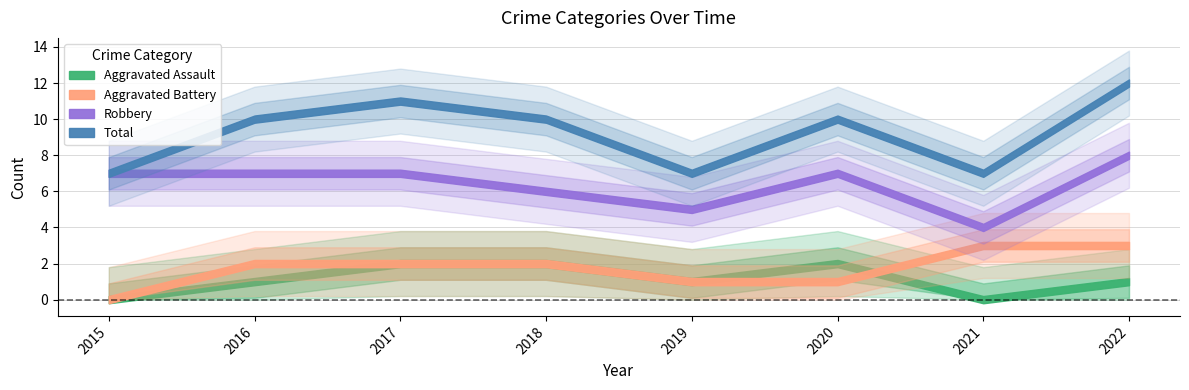

What is the difference between the second highest and minimum values in the Total series?

4